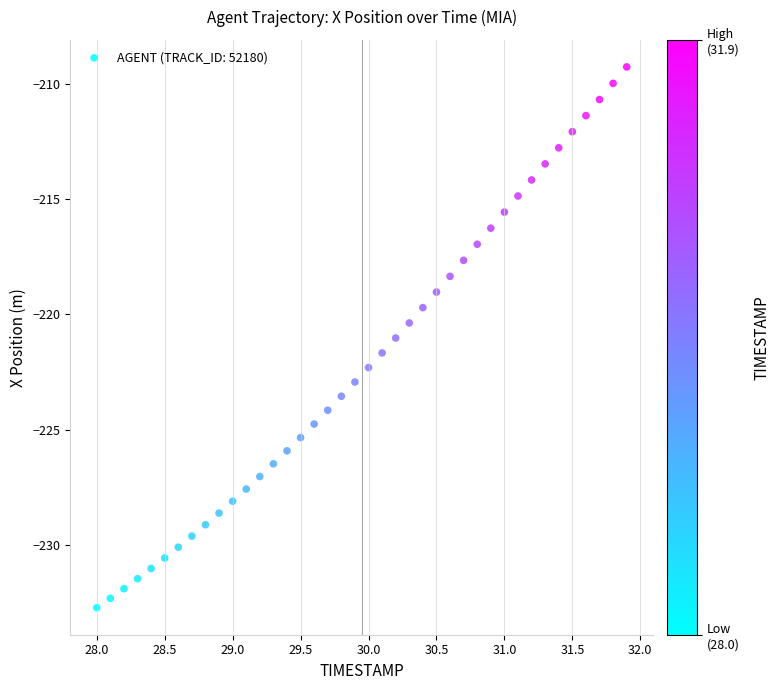

What is the range of Y values (max minus min)?

23.4